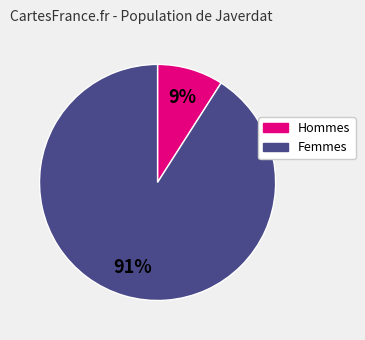

To the nearest percent, what is the difference between the largest and smallest slice percentages?

82%